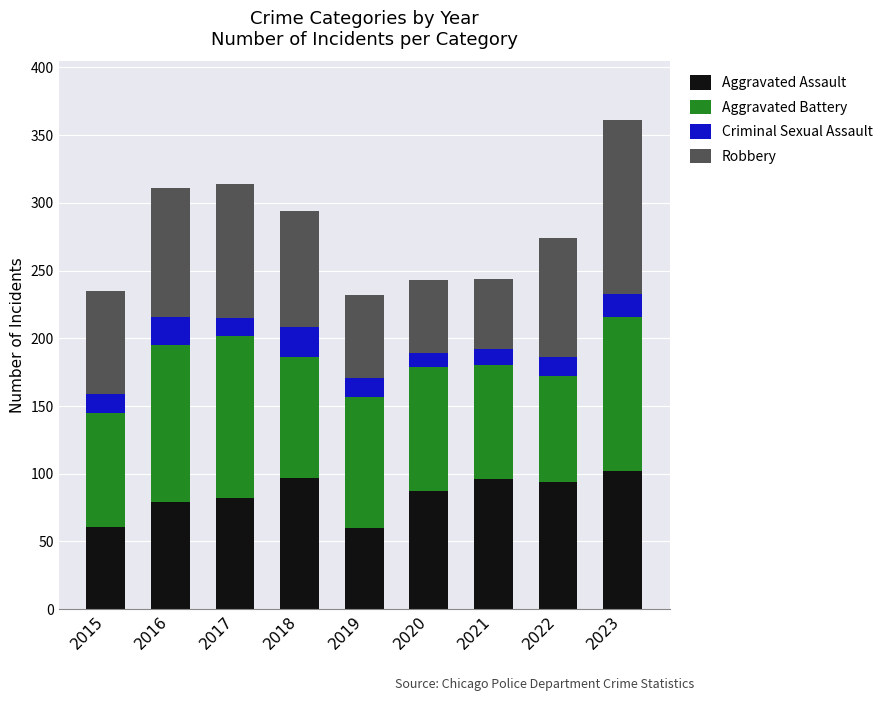

How many categories are shown in the chart?

9